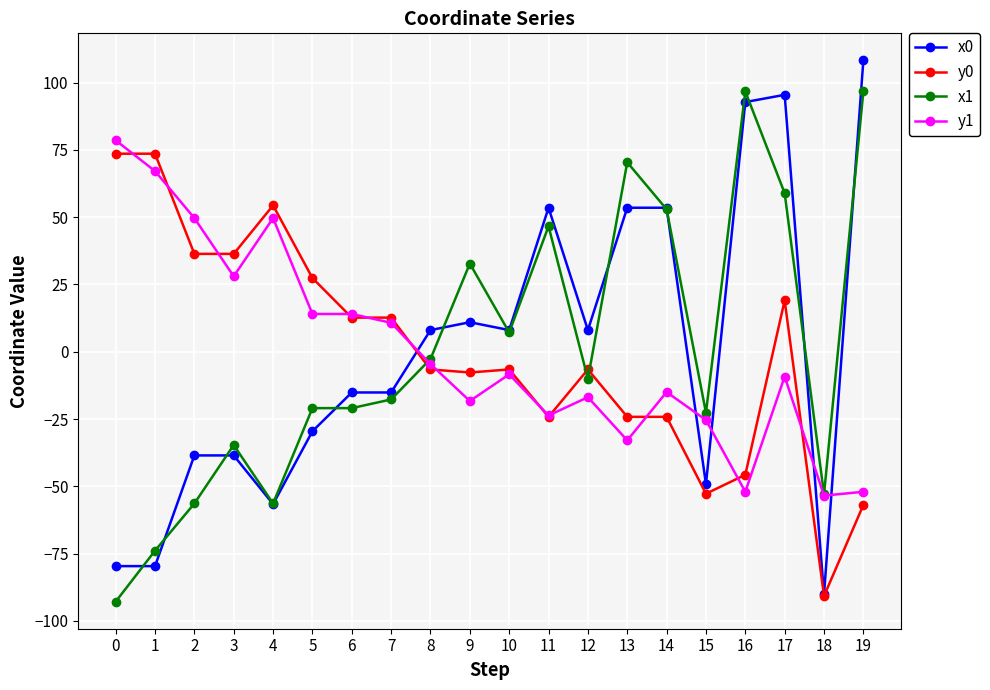

The value of x1 at 5 is -29.3. True or false?

False